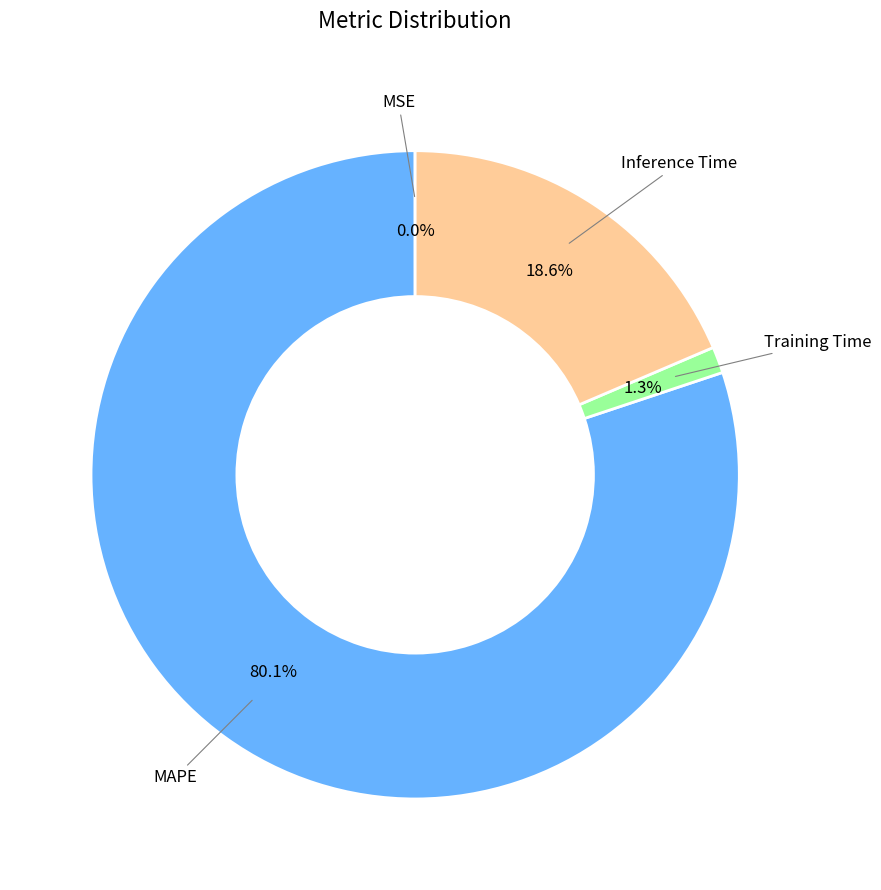

Is there any slice that represents more than half of the pie?

Yes